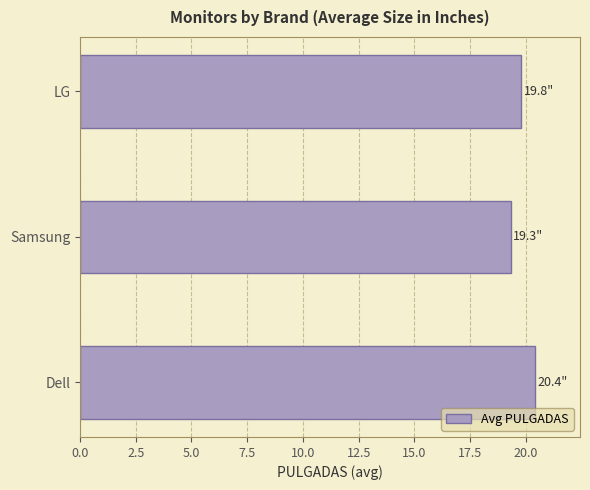

Where is the data nearest to the value 19?

Samsung